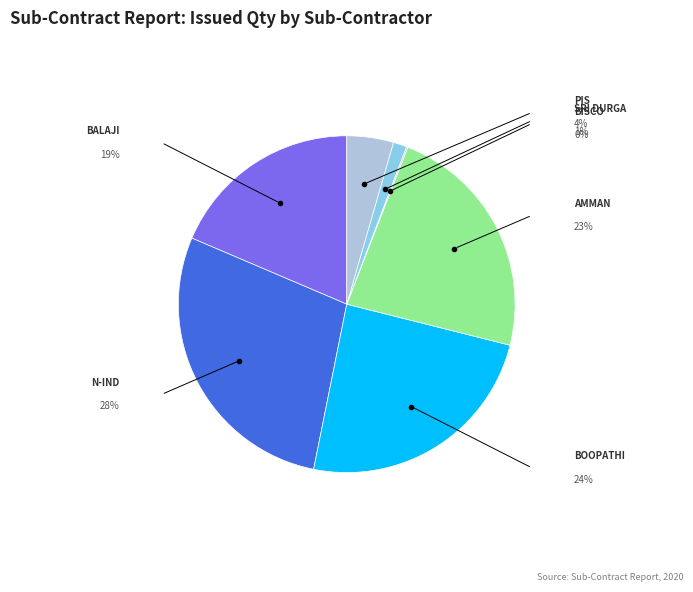

Does any single category account for the majority?

No